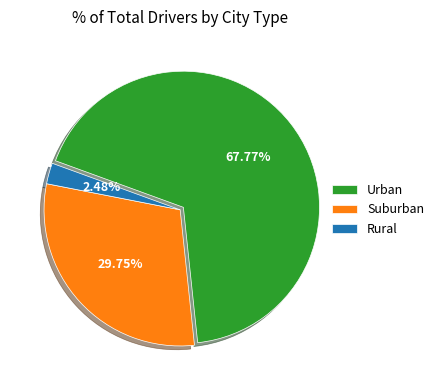

To the nearest percent, what is the difference between the largest and smallest slice percentages?

65%